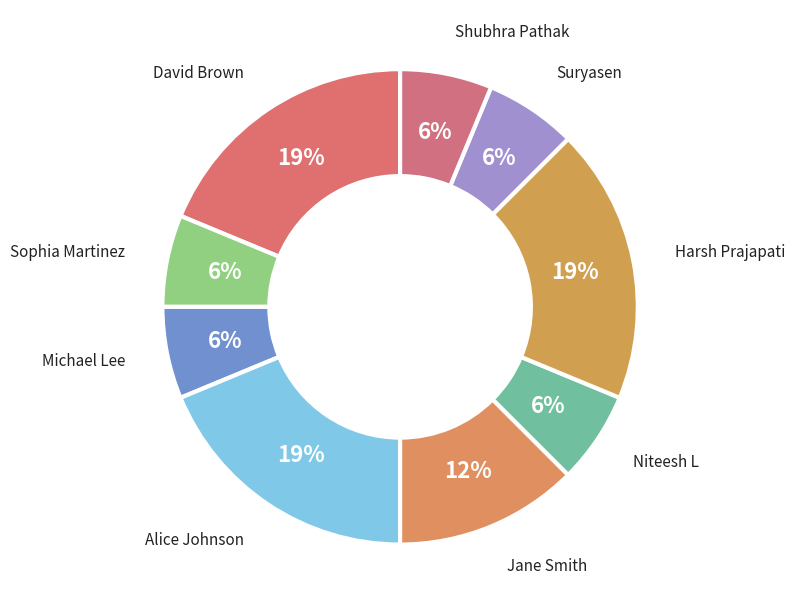

To the nearest percent, what is the average slice percentage?

11%